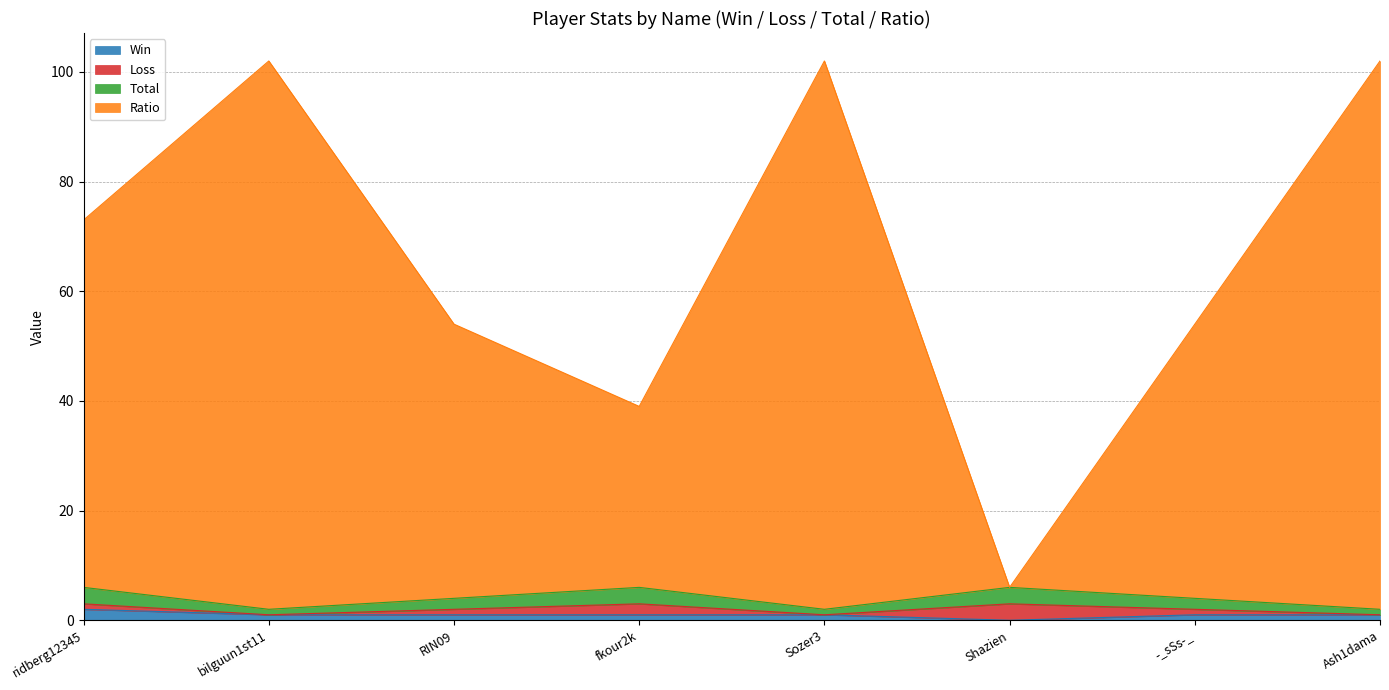

Is it true that Win equals 1 at Shazien?

False